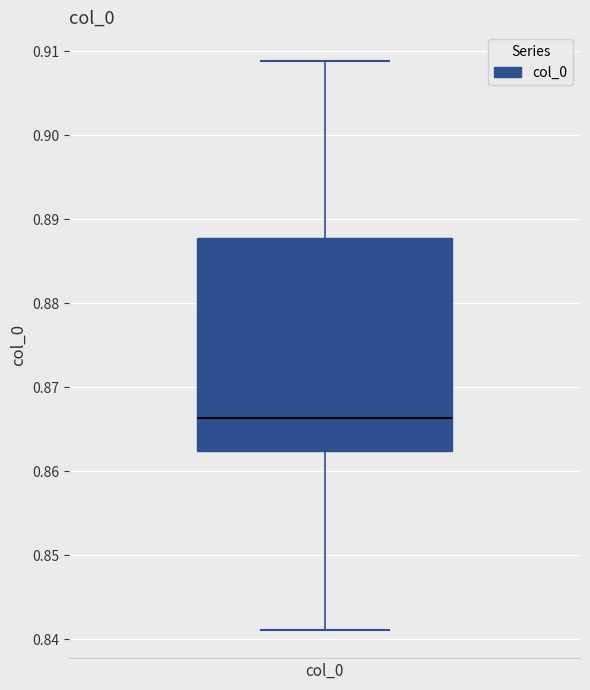

Transcribe this box plot: give where the median line is, the range the box spans, and where the two whiskers end, as read against the y-axis. The values are not printed on the chart, so give them approximately, as read against the axis.

median 0.866, box 0.862 to 0.888, whiskers 0.841 to 0.909